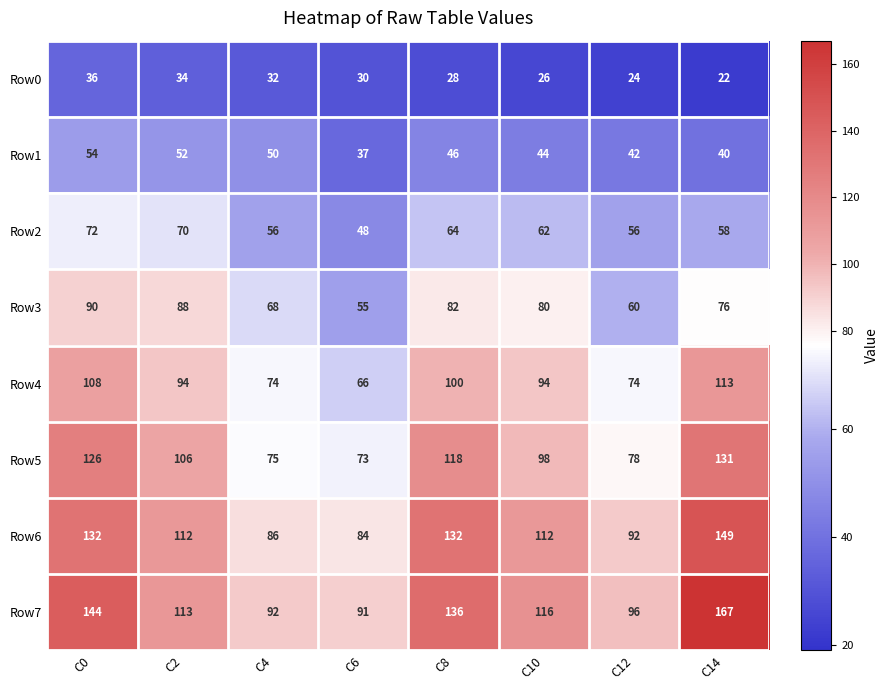

How many series are shown in this chart?

8